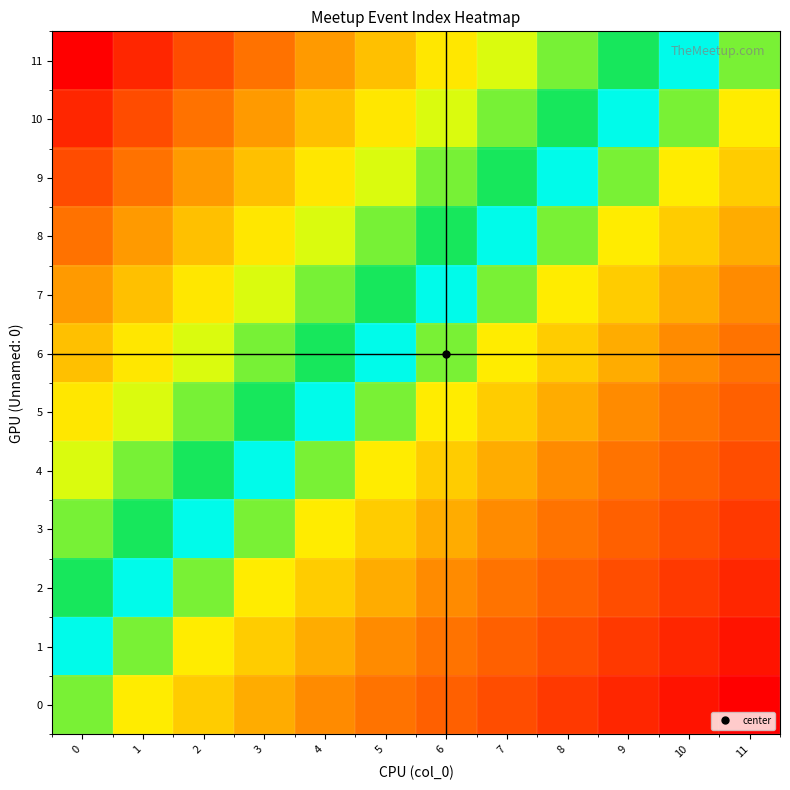

Reading left to right, extract all data points from this chart.

0: 0=0.5	1=0.5	2=0.4	3=0.4	4=0.3	5=0.3	6=0.2	7=0.2	8=0.1	9=0.1	10=0.0	11=0.0
1: 0=0.5	1=0.5	2=0.5	3=0.4	4=0.4	5=0.3	6=0.3	7=0.2	8=0.2	9=0.1	10=0.1	11=0.0
2: 0=0.6	1=0.5	2=0.5	3=0.5	4=0.4	5=0.4	6=0.3	7=0.3	8=0.2	9=0.2	10=0.1	11=0.1
3: 0=0.6	1=0.6	2=0.5	3=0.5	4=0.5	5=0.4	6=0.4	7=0.3	8=0.3	9=0.2	10=0.2	11=0.1
4: 0=0.7	1=0.6	2=0.6	3=0.5	4=0.5	5=0.5	6=0.4	7=0.4	8=0.3	9=0.3	10=0.2	11=0.2
5: 0=0.7	1=0.7	2=0.6	3=0.6	4=0.5	5=0.5	6=0.5	7=0.4	8=0.4	9=0.3	10=0.3	11=0.2
6: 0=0.8	1=0.7	2=0.7	3=0.6	4=0.6	5=0.5	6=0.5	7=0.5	8=0.4	9=0.4	10=0.3	11=0.3
7: 0=0.8	1=0.8	2=0.7	3=0.7	4=0.6	5=0.6	6=0.5	7=0.5	8=0.5	9=0.4	10=0.4	11=0.3
8: 0=0.9	1=0.8	2=0.8	3=0.7	4=0.7	5=0.6	6=0.6	7=0.5	8=0.5	9=0.5	10=0.4	11=0.4
9: 0=0.9	1=0.9	2=0.8	3=0.8	4=0.7	5=0.7	6=0.6	7=0.6	8=0.5	9=0.5	10=0.5	11=0.4
10: 0=1.0	1=0.9	2=0.9	3=0.8	4=0.8	5=0.7	6=0.7	7=0.6	8=0.6	9=0.5	10=0.5	11=0.5
11: 0=1.0	1=1.0	2=0.9	3=0.9	4=0.8	5=0.8	6=0.7	7=0.7	8=0.6	9=0.6	10=0.5	11=0.5